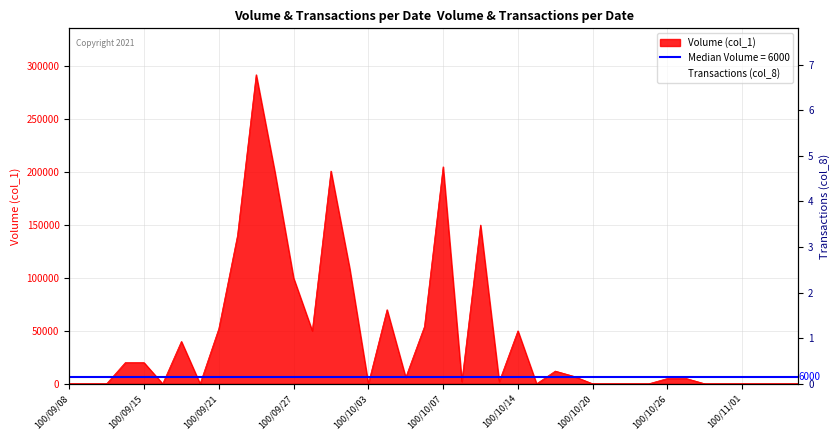

At which category is the sum across all series the highest?

100/09/23